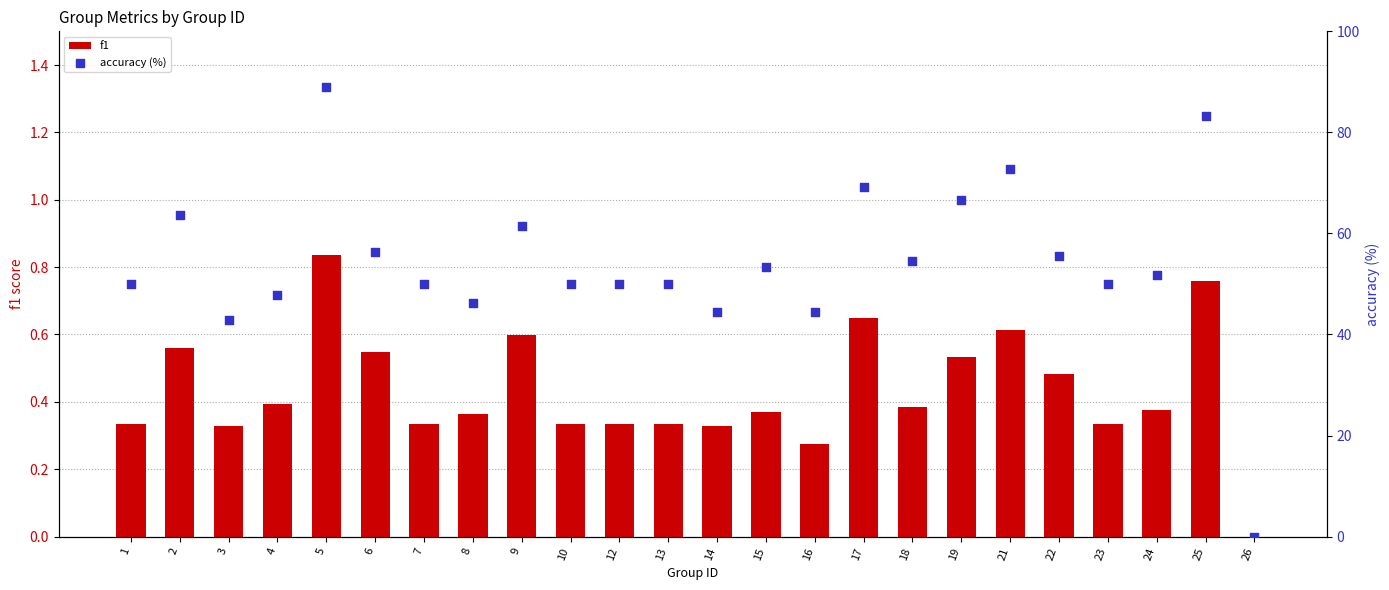

What are all the series names shown in the legend?

f1, accuracy (%)